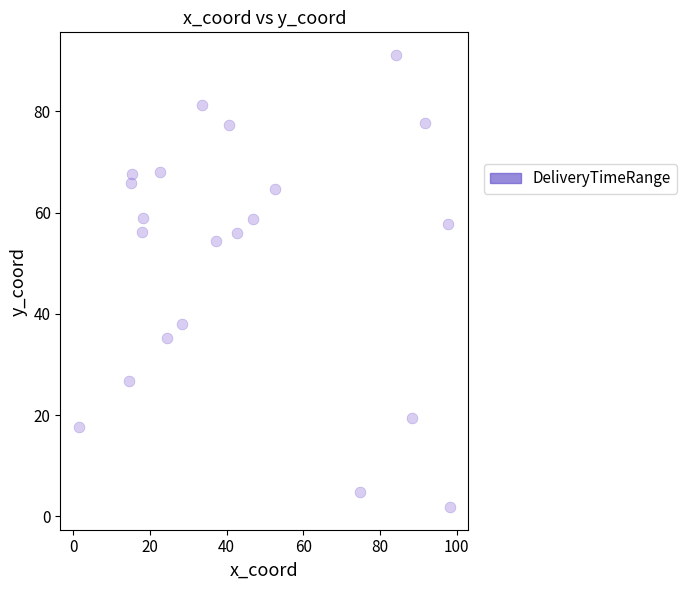

What is the range of X values (max minus min)?

96.7